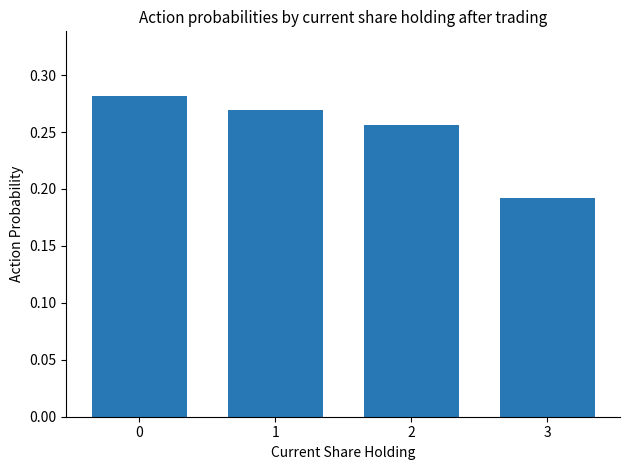

Is it true that the value at 2 is 0.5?

False